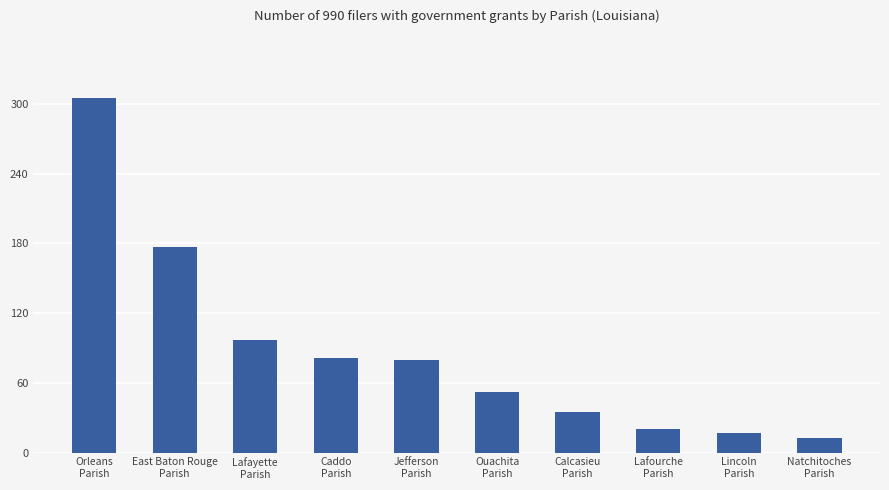

The value at Orleans
Parish is 305. True or false?

True